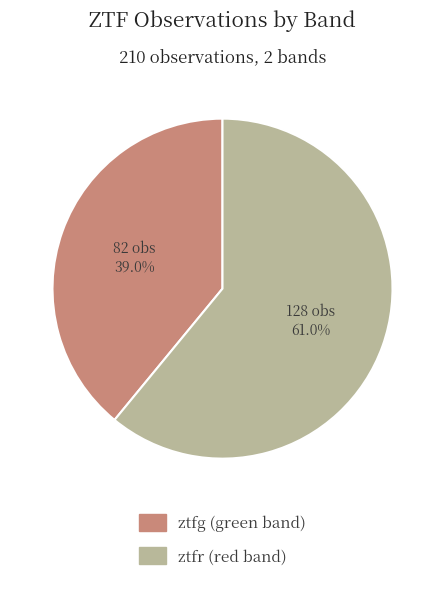

What is the majority slice?

ztfr